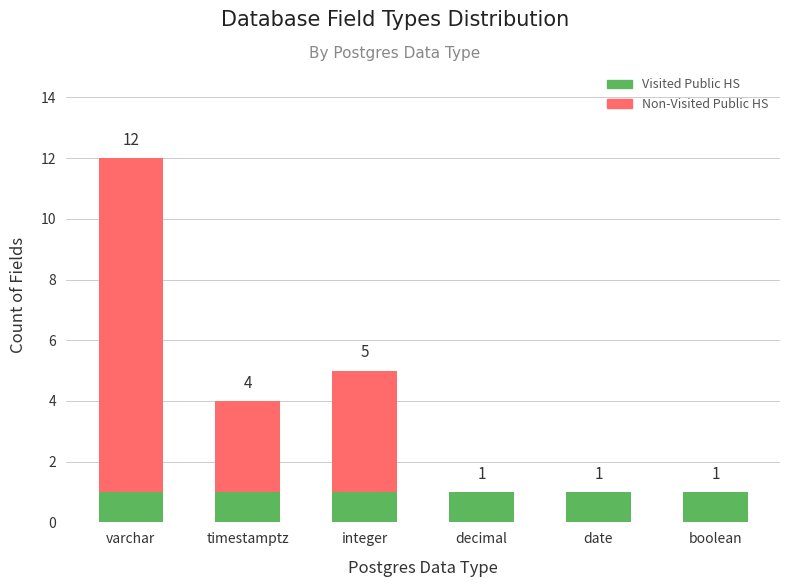

What are all the series names shown in the legend?

Visited Public HS, Non-Visited Public HS